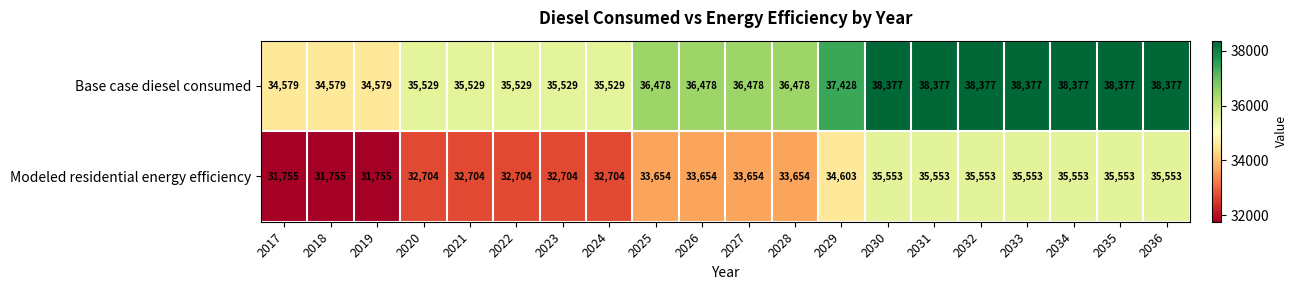

What is the spread (max minus min) of values at 2018?

2824